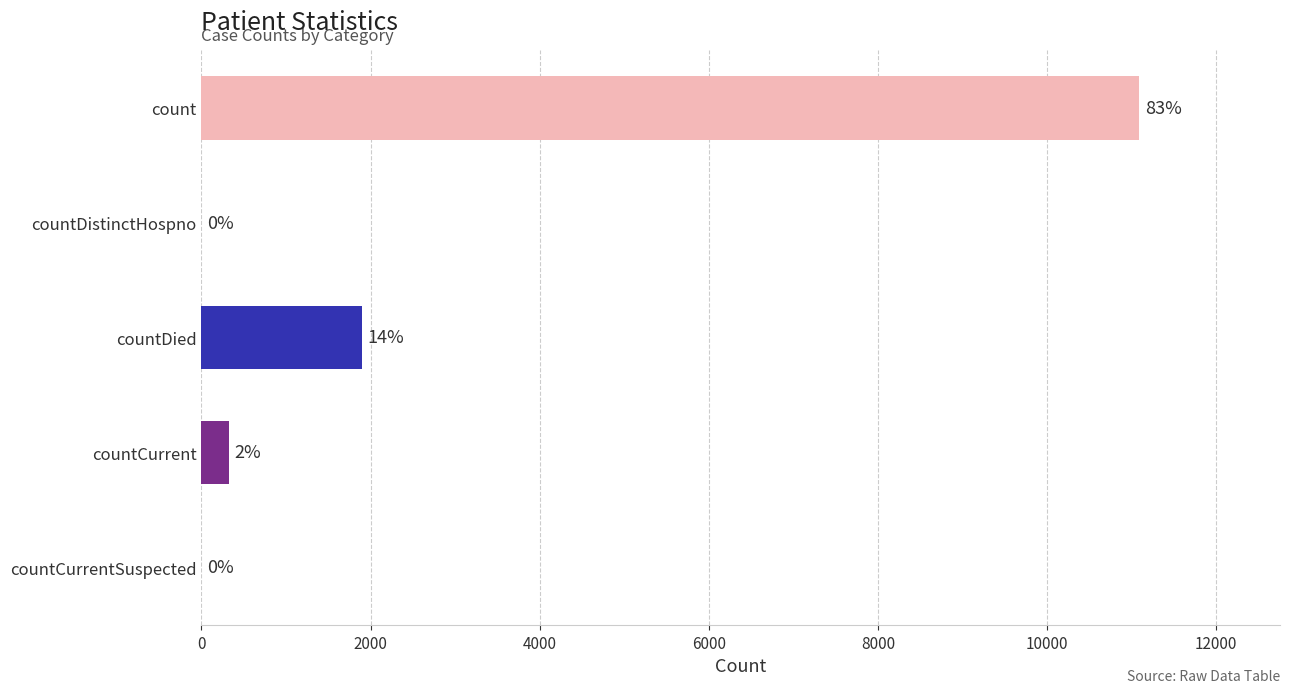

Are the bars horizontal?

Yes